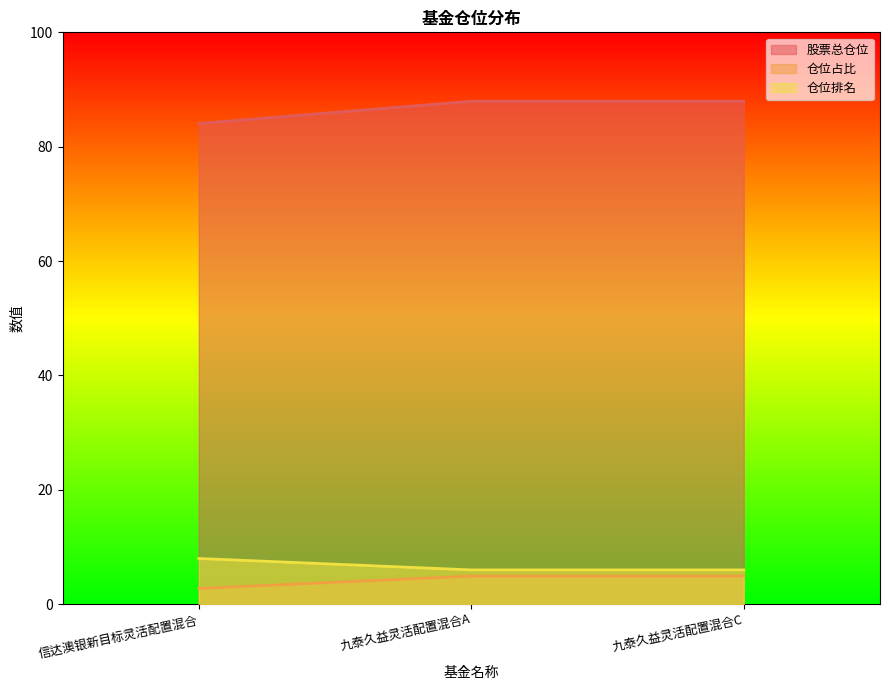

Which series changed the most between 九泰久益灵活配置混合A and 九泰久益灵活配置混合C?

股票总仓位